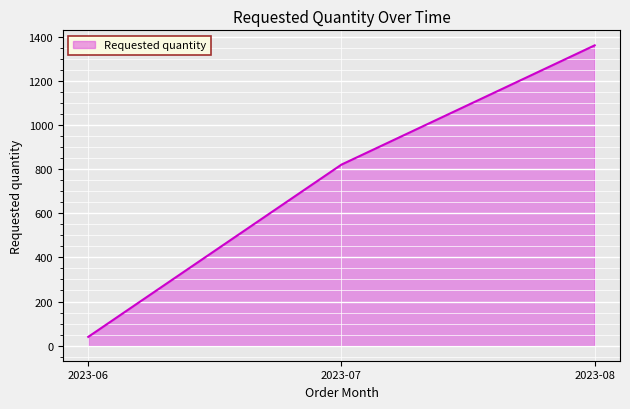

Count the number of categories in the chart.

3